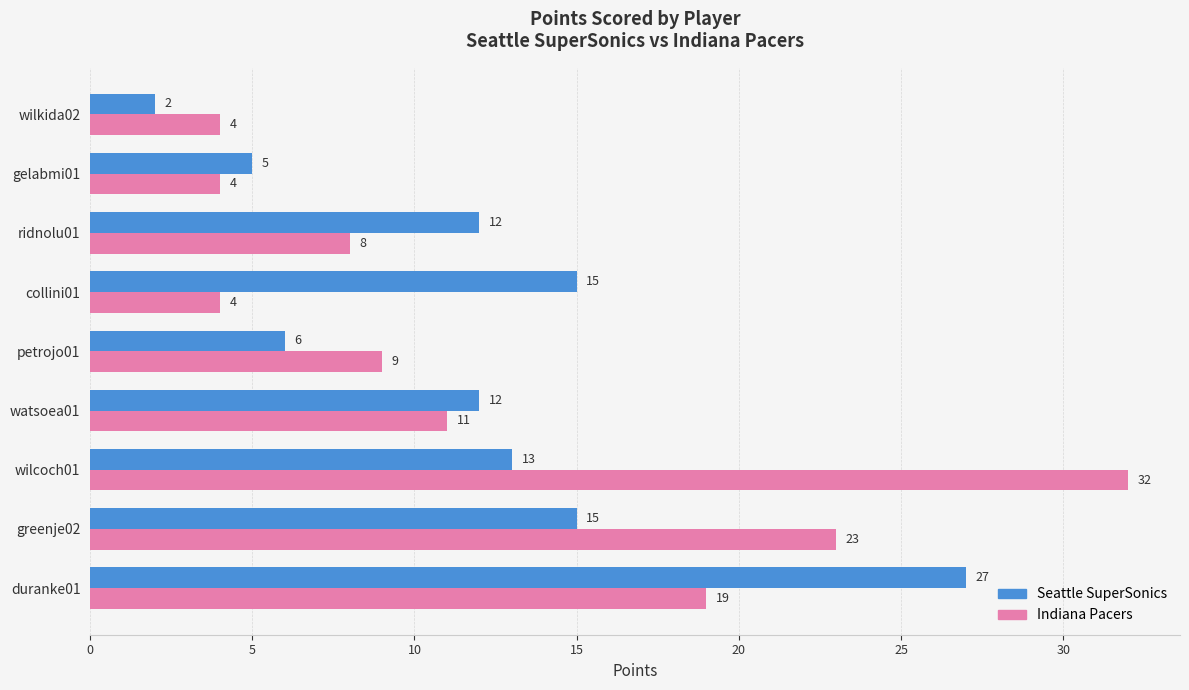

What is the average value of the Seattle SuperSonics series?

12